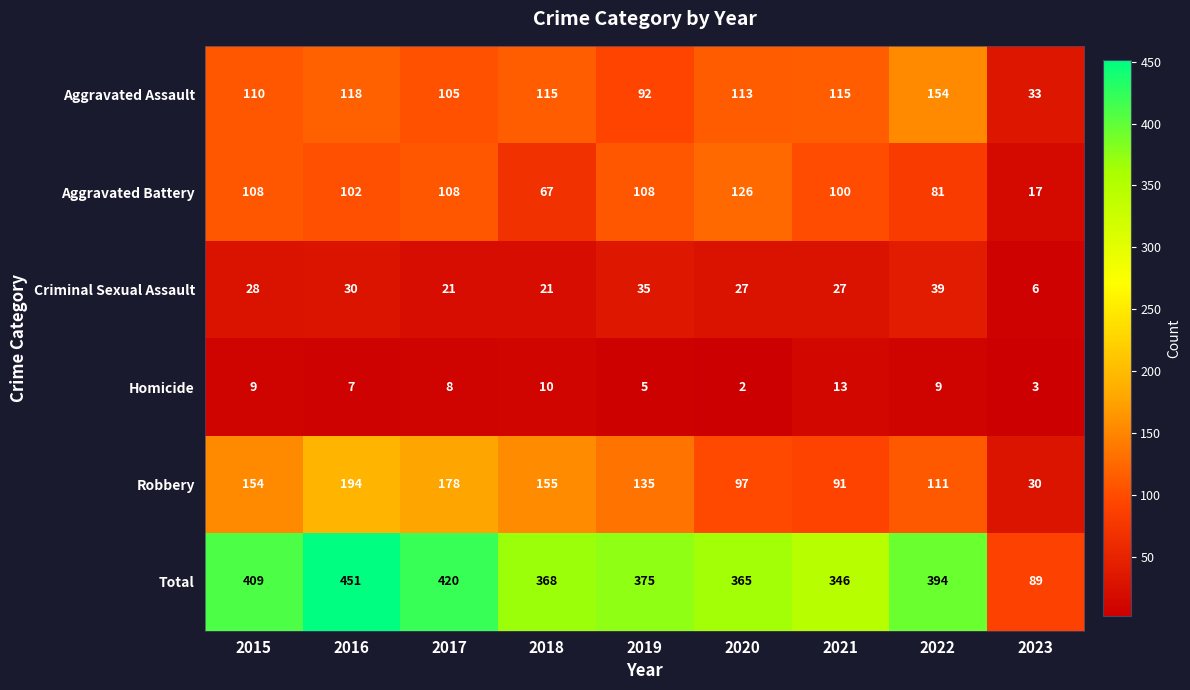

True or false: Robbery has a value of 97 at 2020.

True